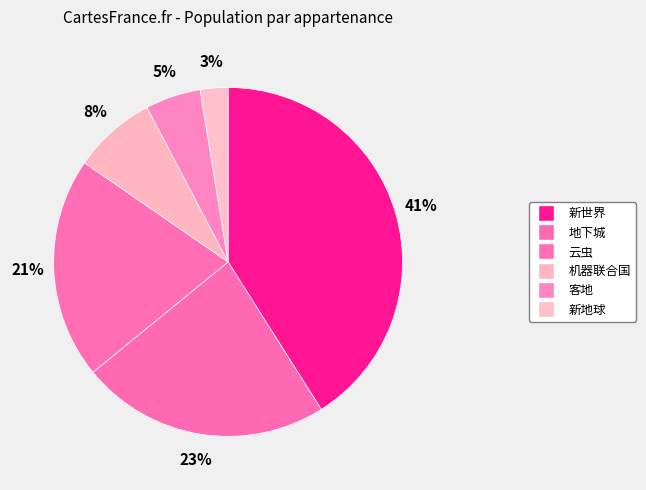

How many segments does this pie chart have?

6